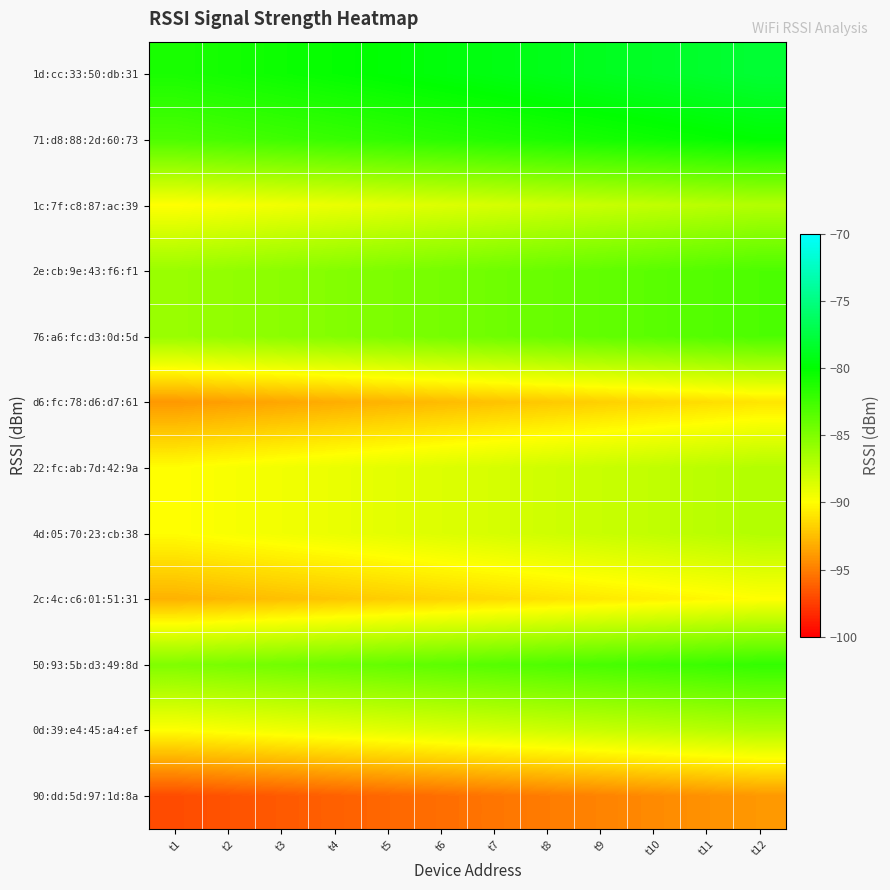

Rank the series by their maximum value, from highest to lowest.

1d:cc:33:50:db:31, 71:d8:88:2d:60:73, 50:93:5b:d3:49:8d, 2e:cb:9e:43:f6:f1, 76:a6:fc:d3:0d:5d, 1c:7f:c8:87:ac:39, 22:fc:ab:7d:42:9a, 4d:05:70:23:cb:38, 0d:39:e4:45:a4:ef, 2c:4c:c6:01:51:31, d6:fc:78:d6:d7:61, 90:dd:5d:97:1d:8a